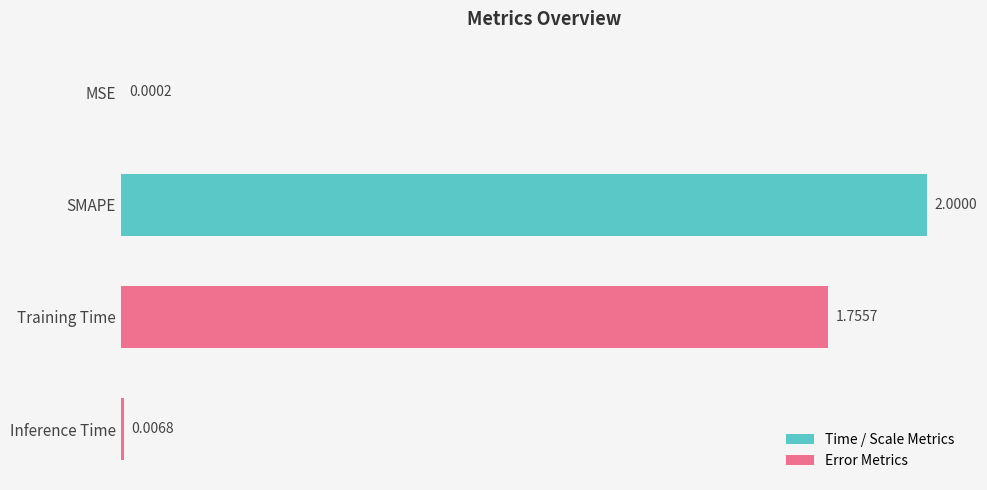

What is the greatest value displayed?

2.0